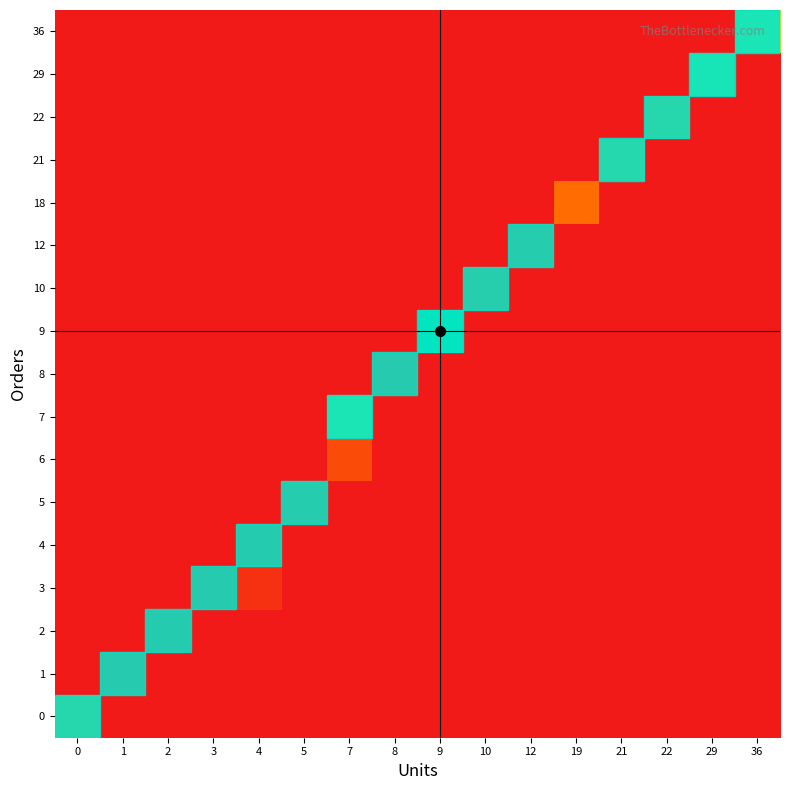

Which series changed the most between 3 and 5?

row_5